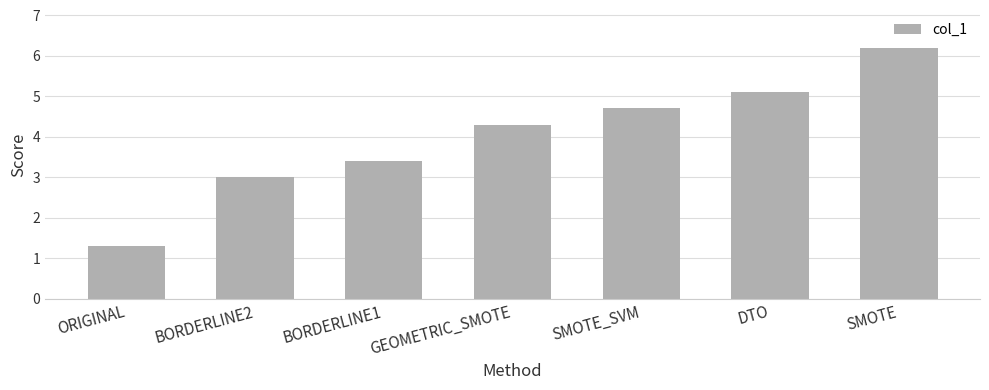

Reading left to right, extract all data points from this chart.

ORIGINAL=1.3	BORDERLINE2=3.0	BORDERLINE1=3.4	GEOMETRIC_SMOTE=4.3	SMOTE_SVM=4.7	DTO=5.1	SMOTE=6.2